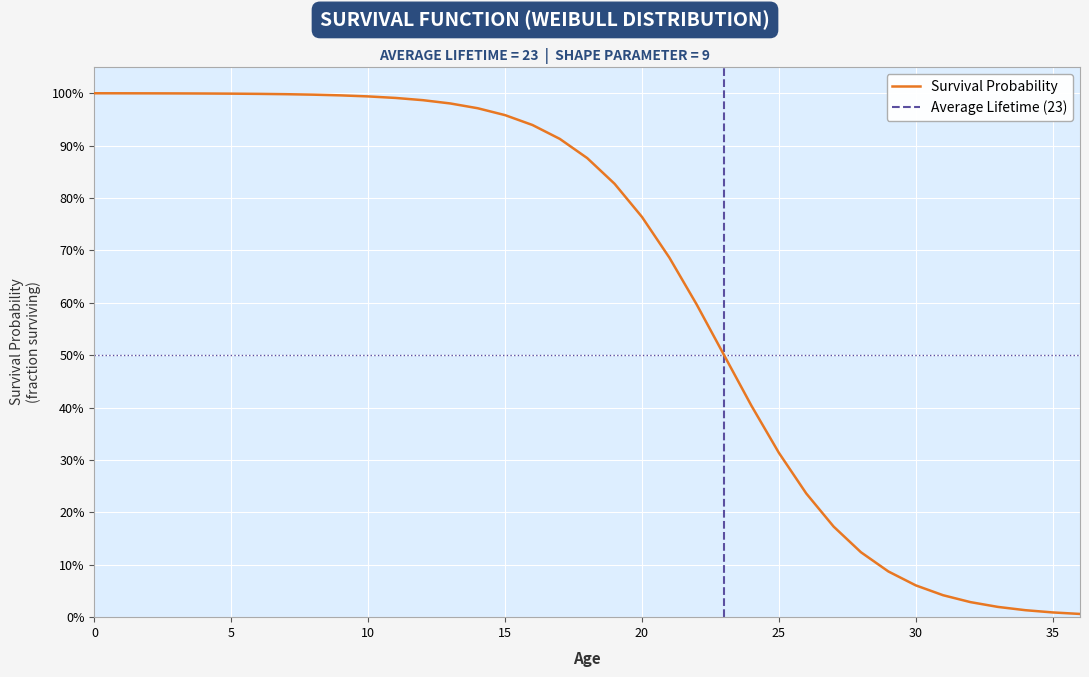

Between 24 and 33, which is larger?

24